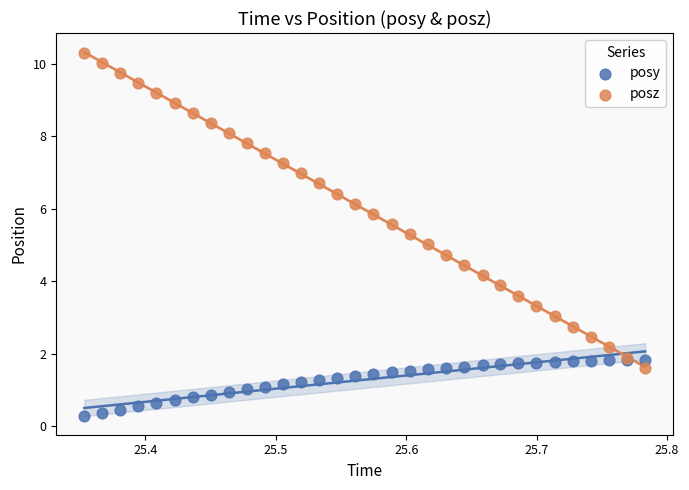

Which series contains the lowest Y value?

posy